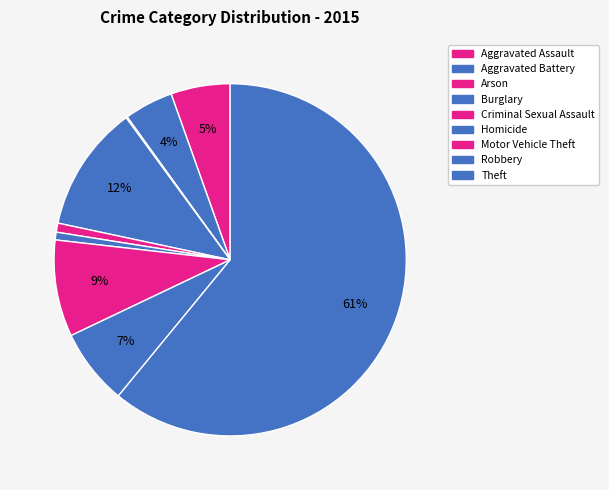

To the nearest percent, what is the difference between the largest and smallest slice percentages?

61%